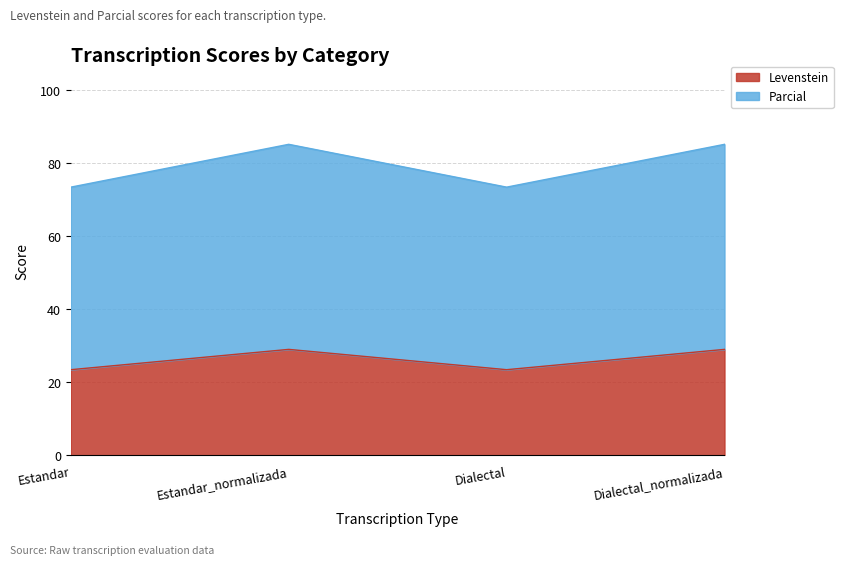

The Levenstein series shows 23.5 at Dialectal. True or false?

True